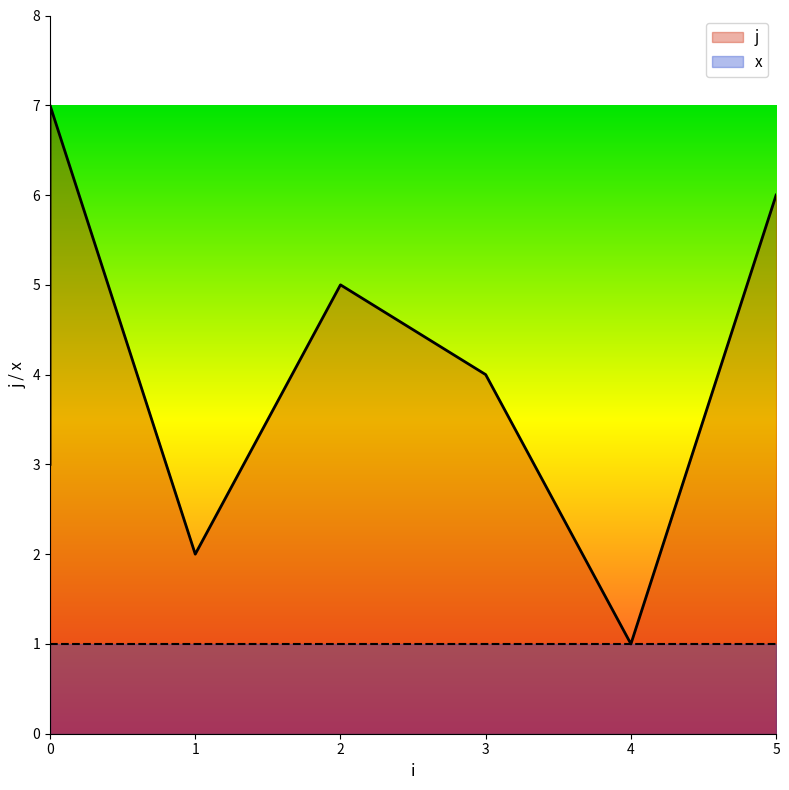

Read the value at 1.

2